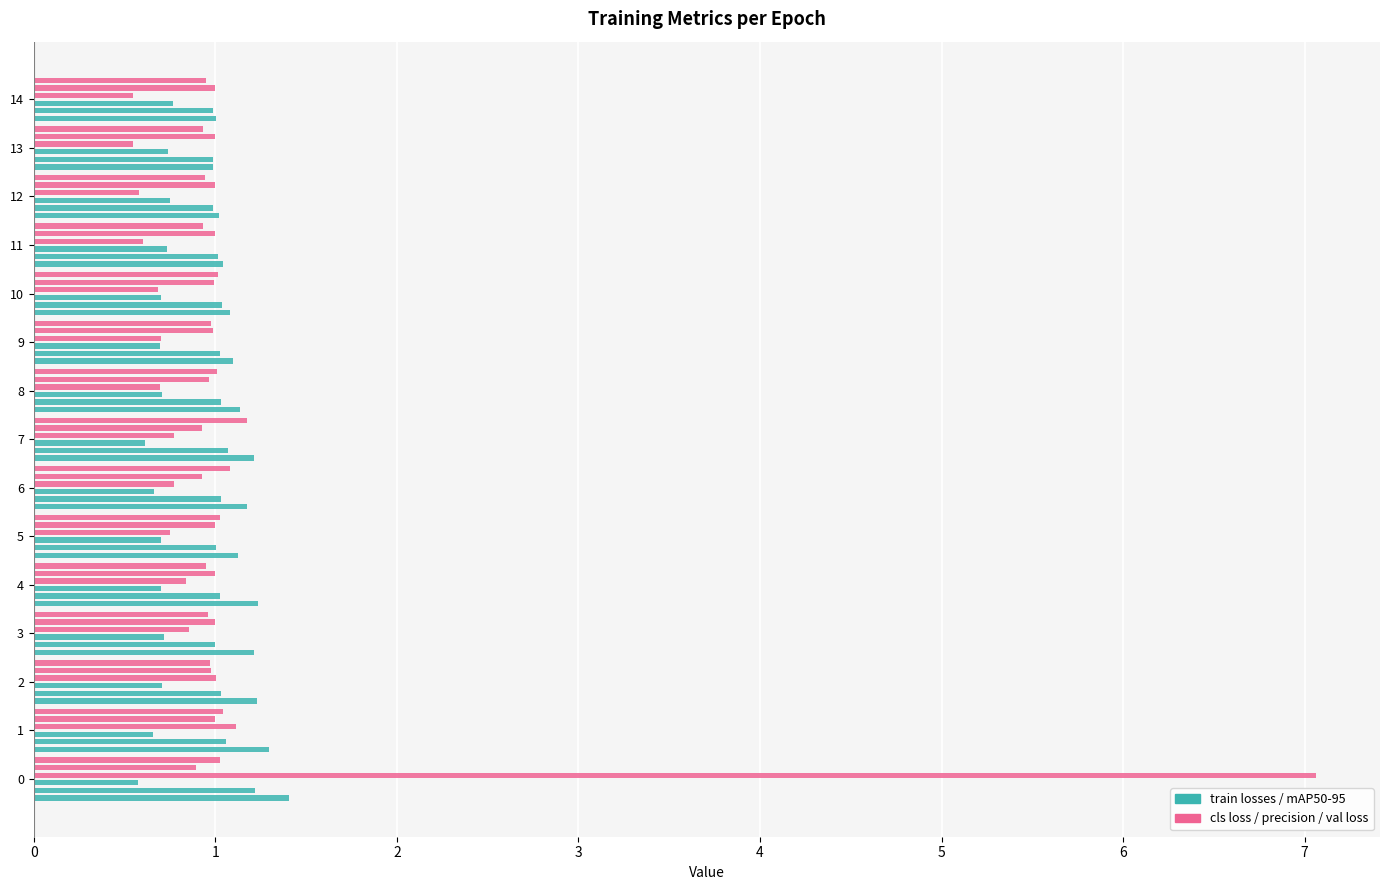

Reading left to right, transcribe all the data shown in this chart.

train/box_loss: 0=1.4	1=1.3	2=1.2	3=1.2	4=1.2	5=1.1	6=1.2	7=1.2	8=1.1	9=1.1	10=1.1	11=1.0	12=1.0	13=1.0	14=1.0
train/dfl_loss: 0=1.2	1=1.1	2=1.0	3=1.0	4=1.0	5=1.0	6=1.0	7=1.1	8=1.0	9=1.0	10=1.0	11=1.0	12=1.0	13=1.0	14=1.0
metrics/mAP50-95(B): 0=0.6	1=0.7	2=0.7	3=0.7	4=0.7	5=0.7	6=0.7	7=0.6	8=0.7	9=0.7	10=0.7	11=0.7	12=0.8	13=0.7	14=0.8
train/cls_loss: 0=7.1	1=1.1	2=1.0	3=0.9	4=0.8	5=0.7	6=0.8	7=0.8	8=0.7	9=0.7	10=0.7	11=0.6	12=0.6	13=0.5	14=0.5
metrics/precision(B): 0=0.9	1=1.0	2=1.0	3=1.0	4=1.0	5=1.0	6=0.9	7=0.9	8=1.0	9=1.0	10=1.0	11=1.0	12=1.0	13=1.0	14=1.0
val/box_loss: 0=1.0	1=1.0	2=1.0	3=1.0	4=0.9	5=1.0	6=1.1	7=1.2	8=1.0	9=1.0	10=1.0	11=0.9	12=0.9	13=0.9	14=0.9